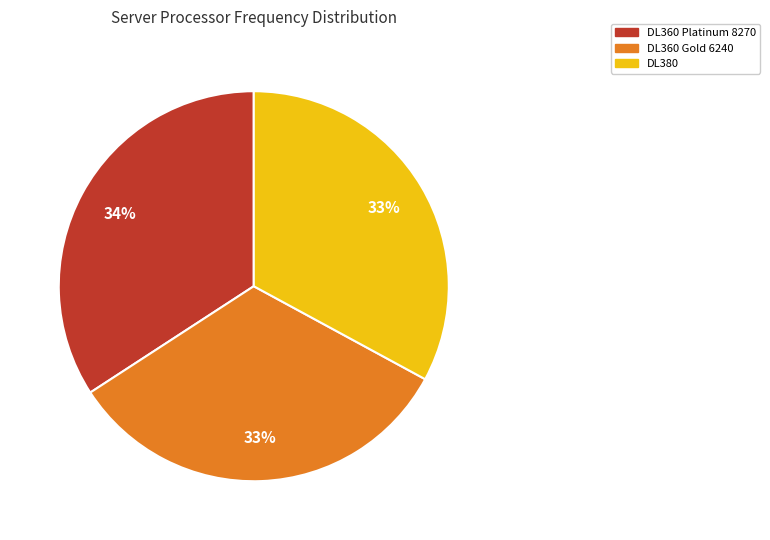

To the nearest percent, what is the average slice percentage?

33%